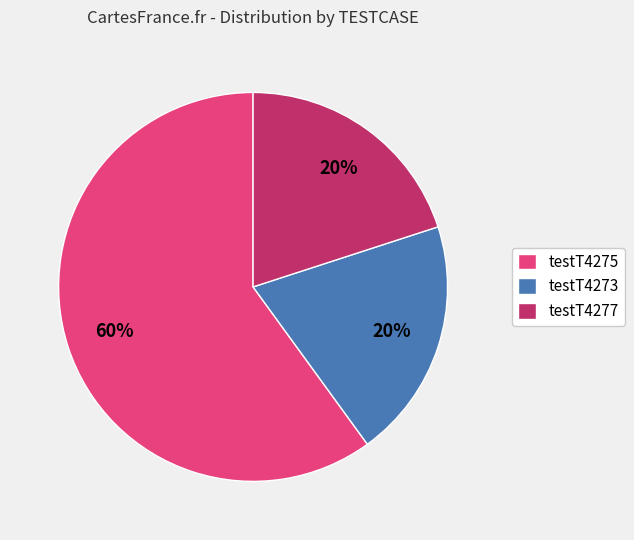

Count the number of slices in the pie.

3